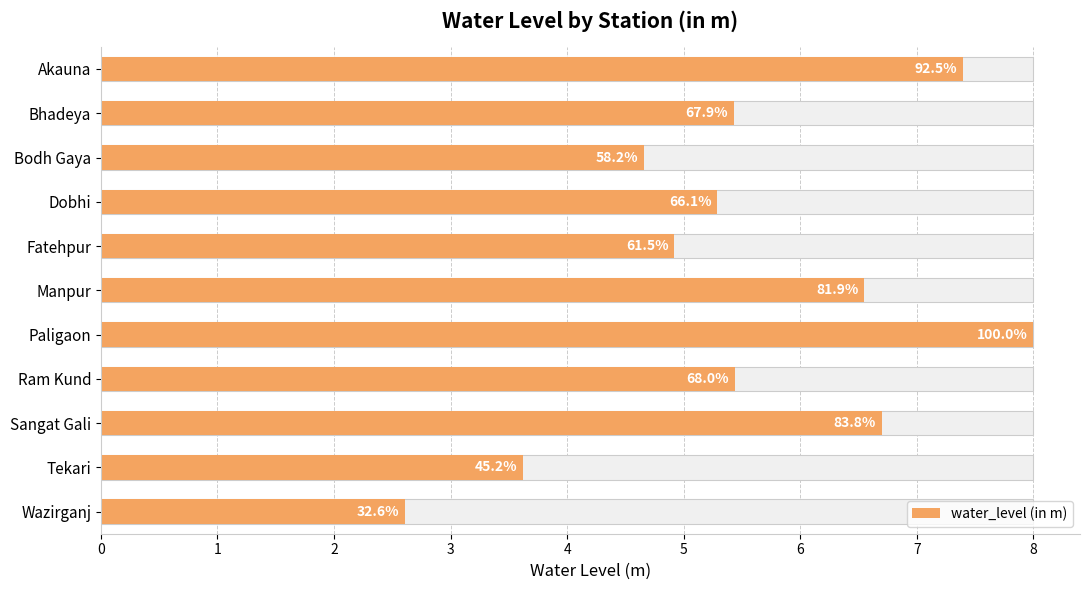

What is the smallest value displayed?

2.6